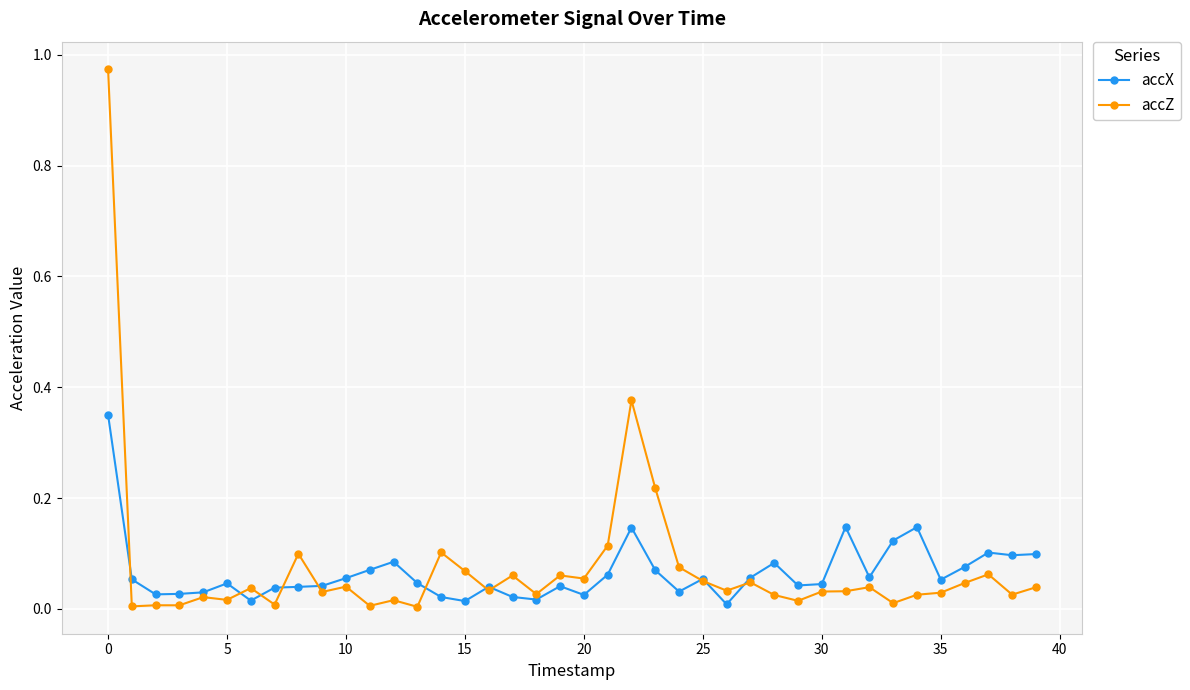

At how many categories does at least one series exceed 0?

40